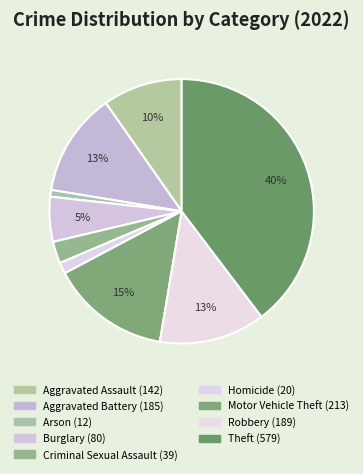

Which category has the smallest portion of the pie?

Arson